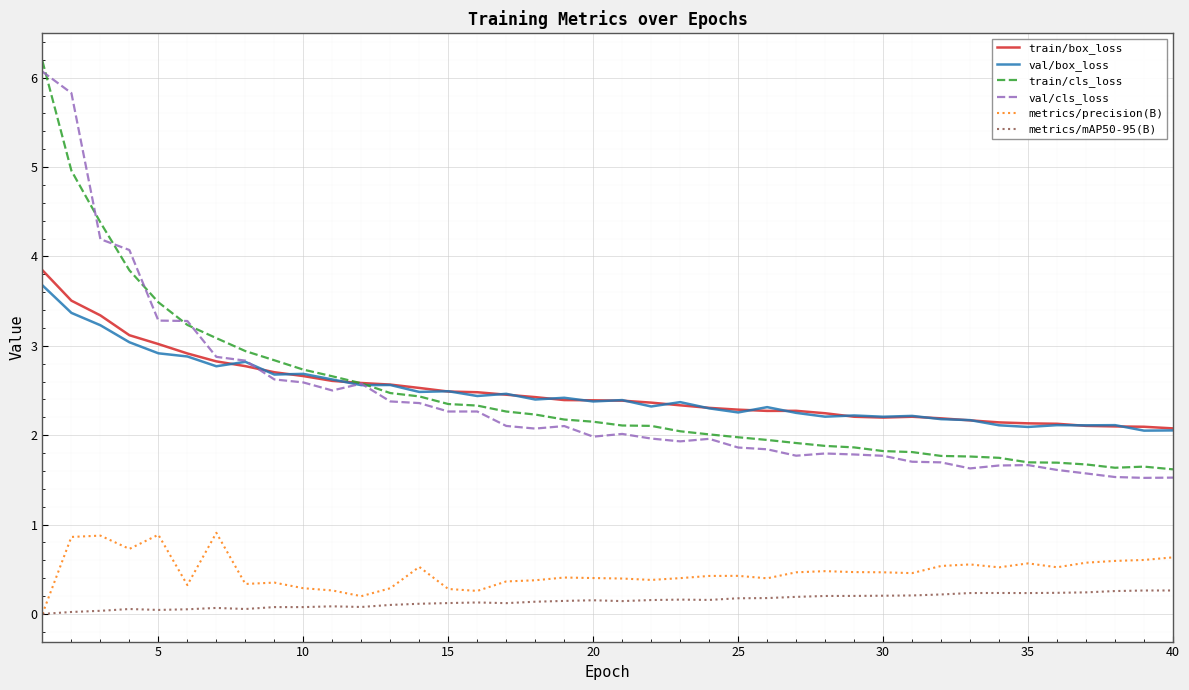

List the series in order of their peak value, lowest first.

metrics/mAP50-95(B), metrics/precision(B), val/box_loss, train/box_loss, val/cls_loss, train/cls_loss